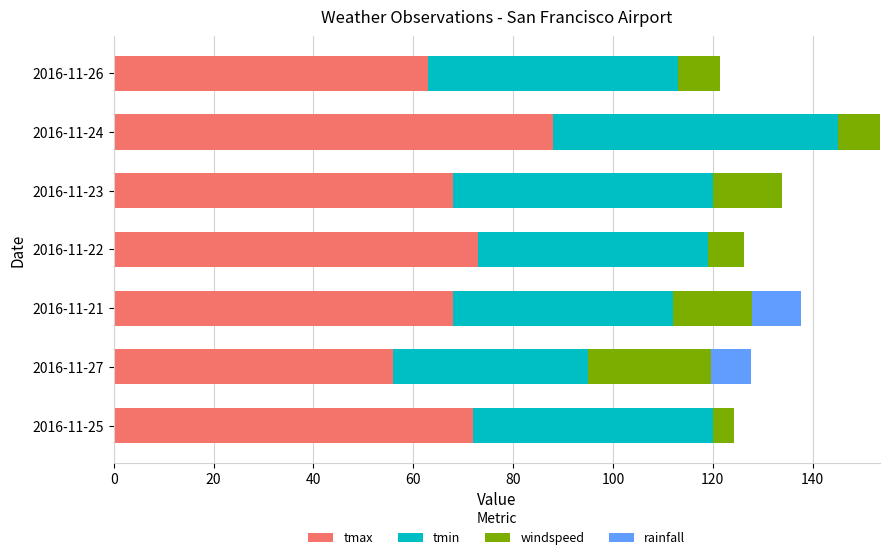

What is the total value across all series at 2016-11-23?

133.9